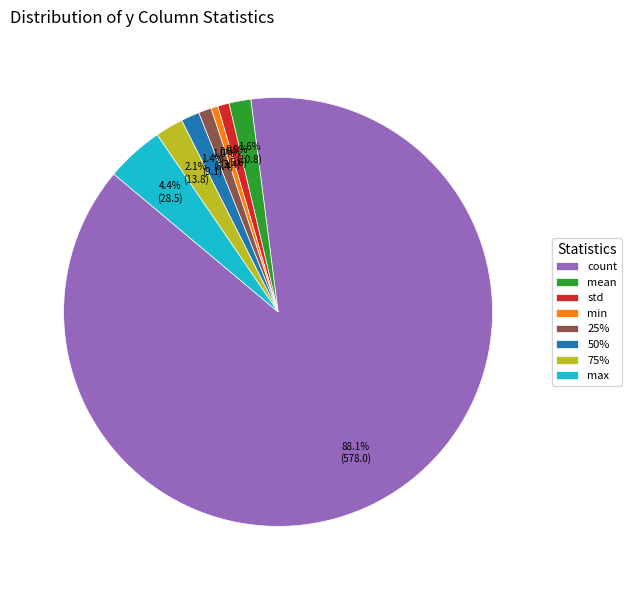

Which slice is the largest?

count